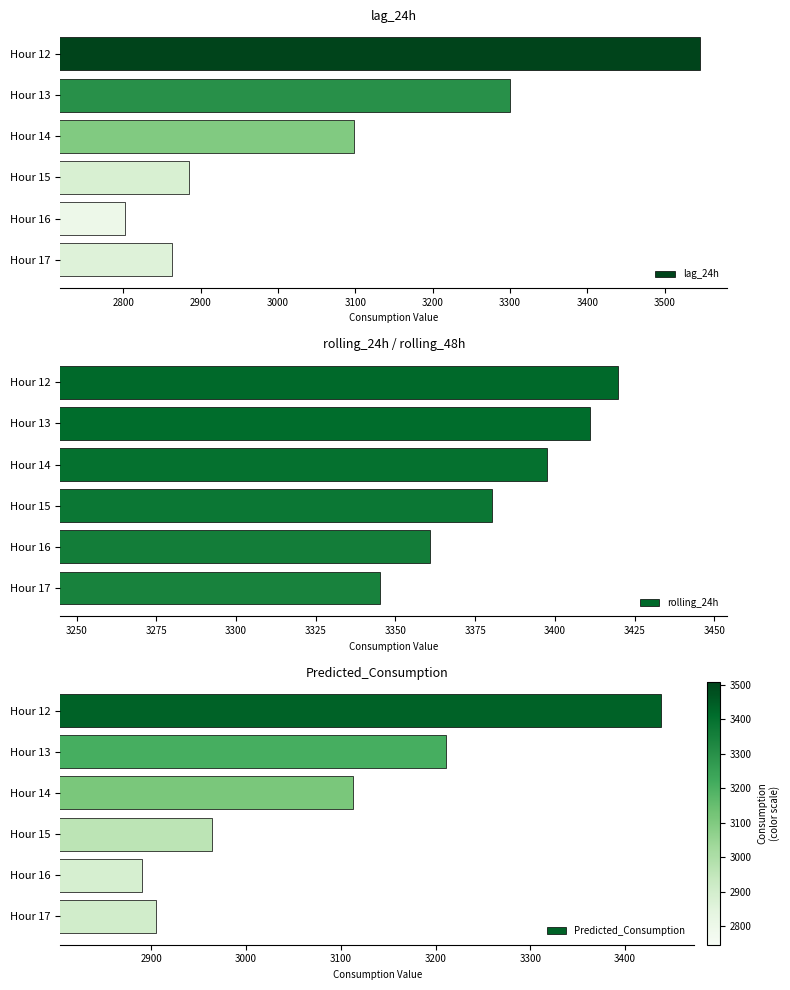

What is the maximum value for Predicted_Consumption?

3438.4